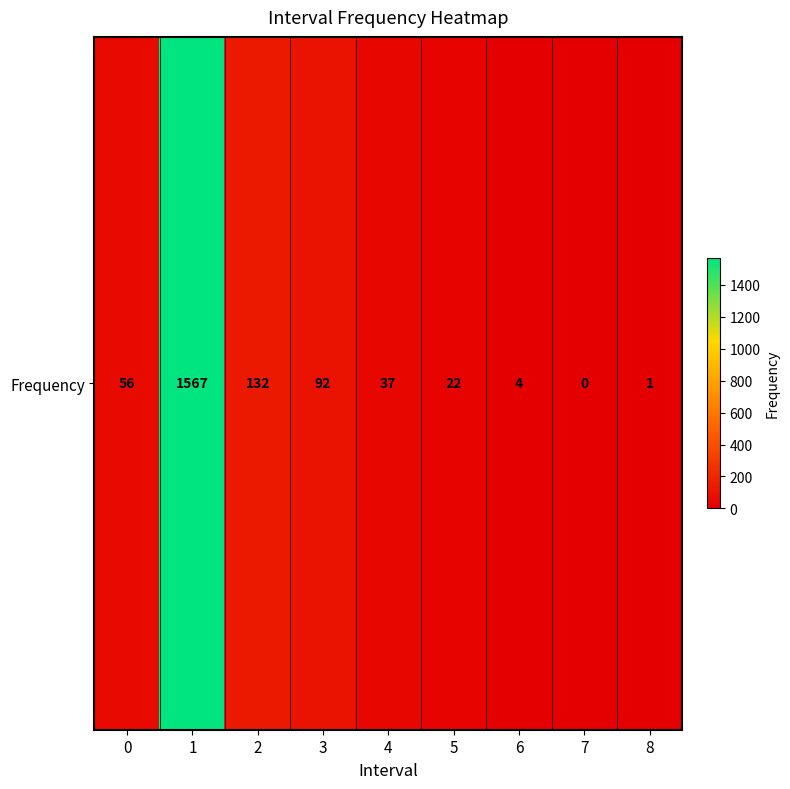

Rank the categories by value from lowest to highest.

7, 8, 6, 5, 4, 0, 3, 2, 1